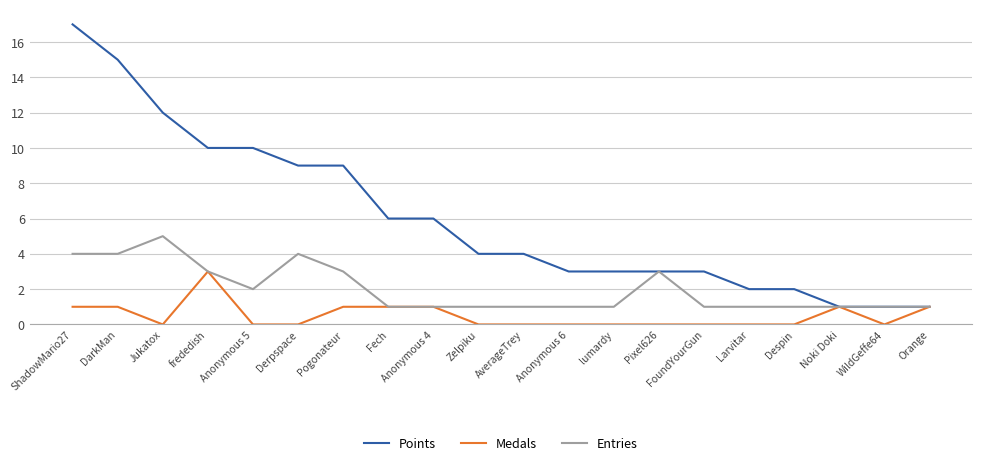

List the series in order of their overall mean, lowest first.

Medals, Entries, Points